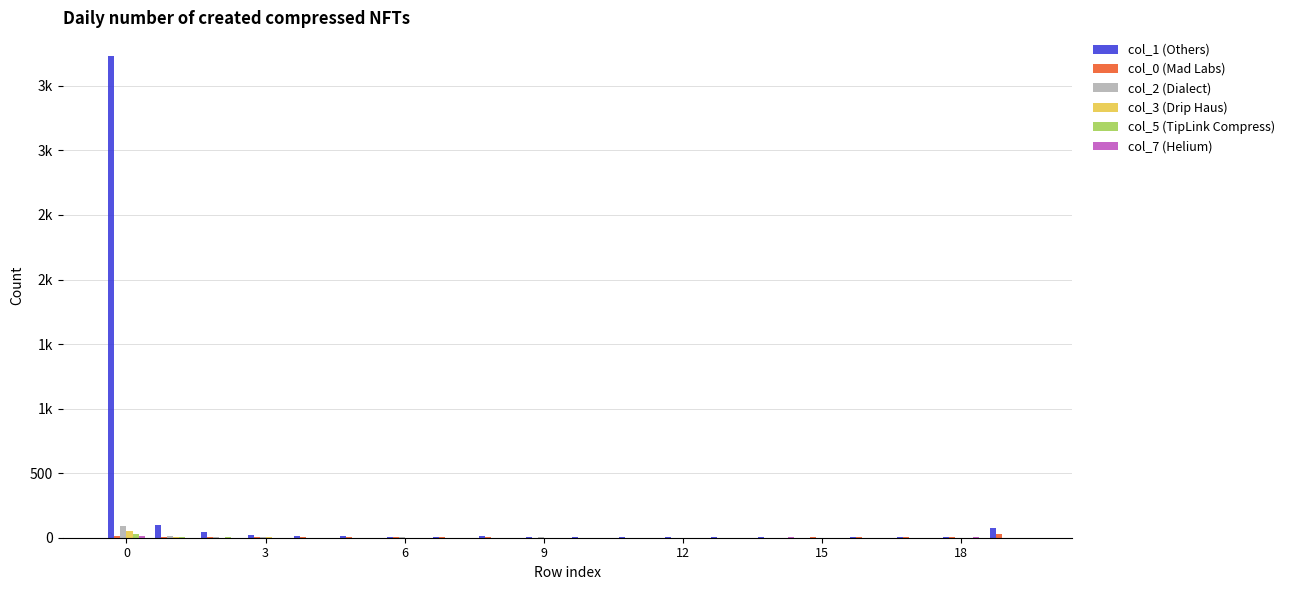

Reading right to left, list all the values displayed in this chart.

col_1 (Others): 76	2	2	4	1	3	3	4	7	7	7	16	8	9	11	16	19	44	96	3728
col_0 (Mad Labs): 25	2	2	3	4	0	1	1	0	0	0	3	3	3	4	6	4	7	5	10
col_2 (Dialect): 0	0	0	0	0	0	0	0	0	0	5	1	1	2	1	1	4	4	12	88
col_3 (Drip Haus): 1	0	0	0	0	0	0	0	0	0	0	0	0	0	1	1	2	1	6	51
col_5 (TipLink Compress): 1	0	0	0	0	0	0	0	0	1	0	0	0	1	1	0	1	2	6	25
col_7 (Helium): 0	3	0	0	0	2	0	0	0	0	0	1	1	0	0	1	0	0	1	17